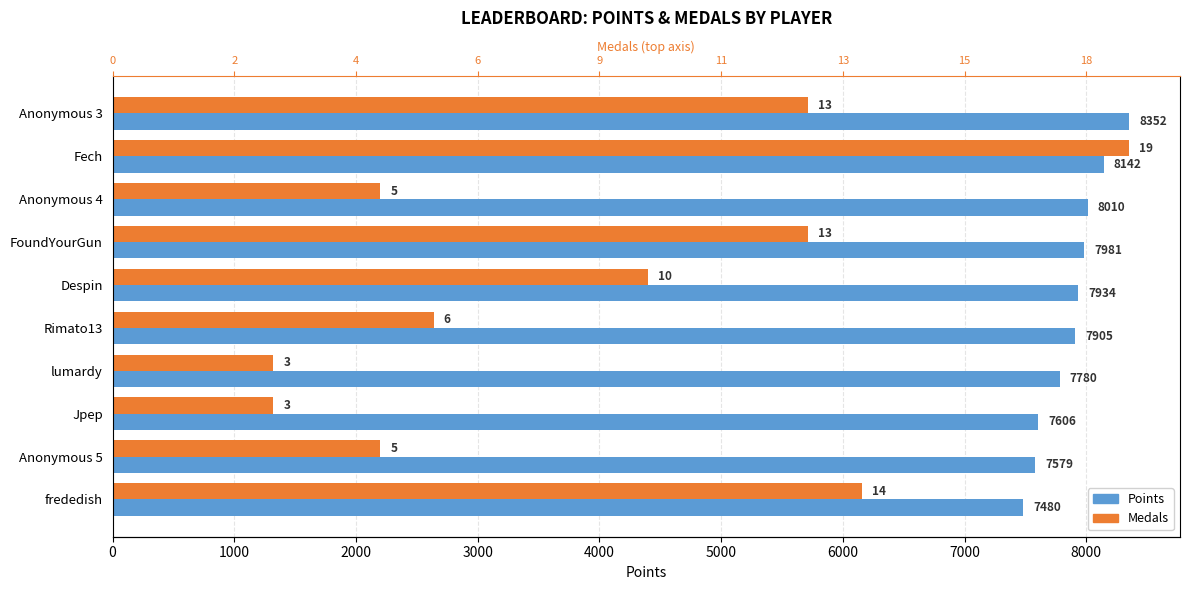

List the series in order of their overall mean, lowest first.

Medals (scaled), Points